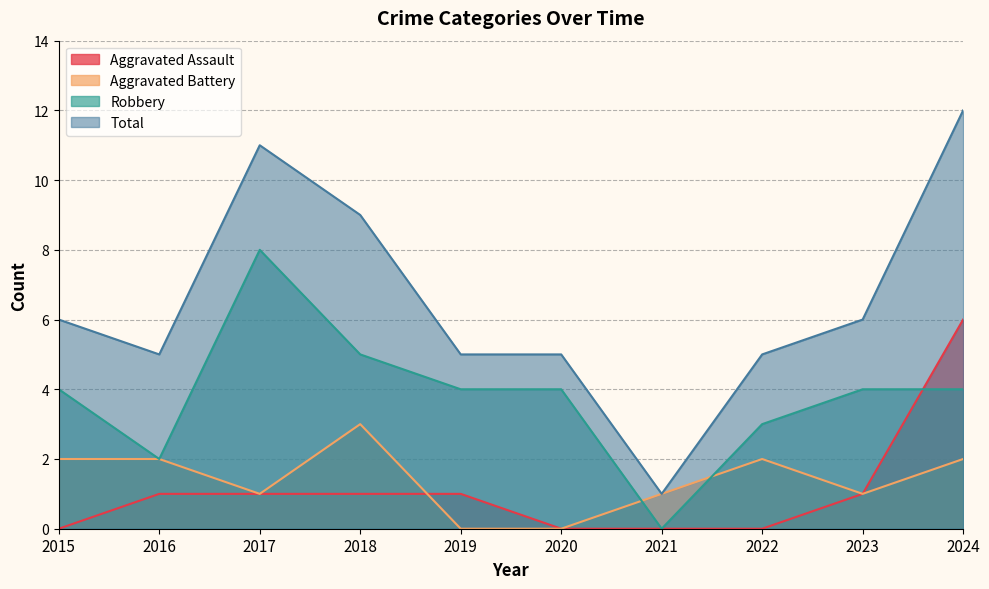

True or false: Total and Aggravated Assault intersect in this chart.

False